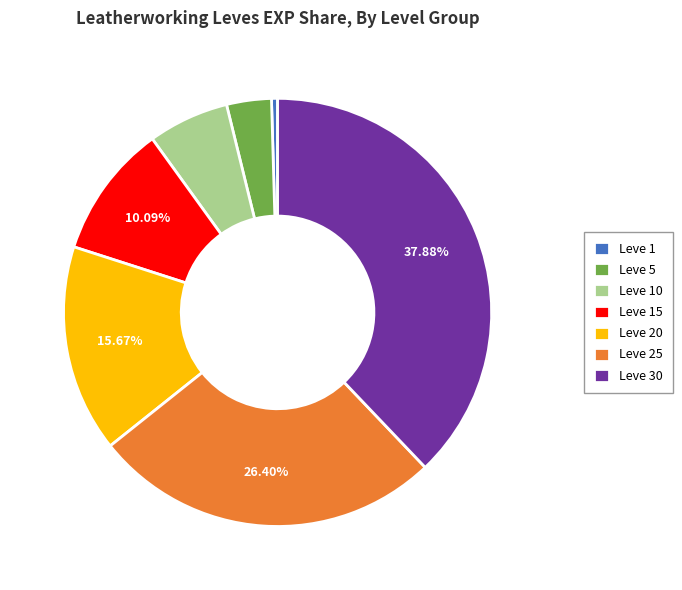

Is there a majority slice in this chart?

No